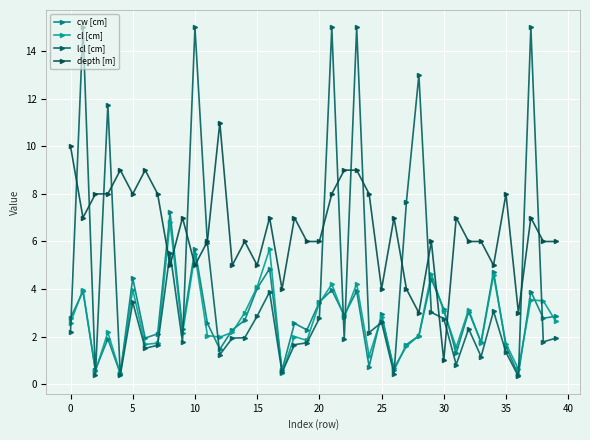

How many categories are shown in the chart?

40